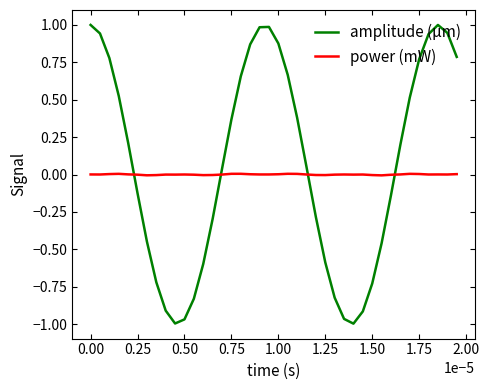

Which series has the largest range (max minus min)?

amplitude (µm)